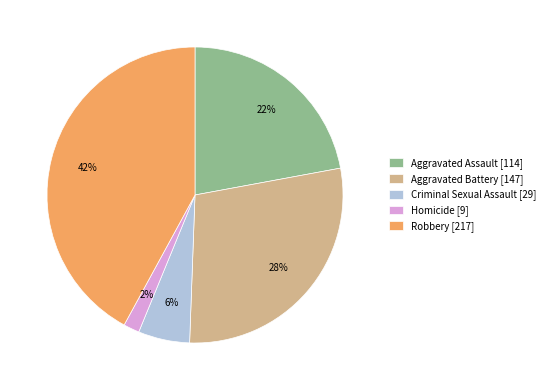

Do Robbery [217] and Criminal Sexual Assault [29] together represent more than half of the pie?

No